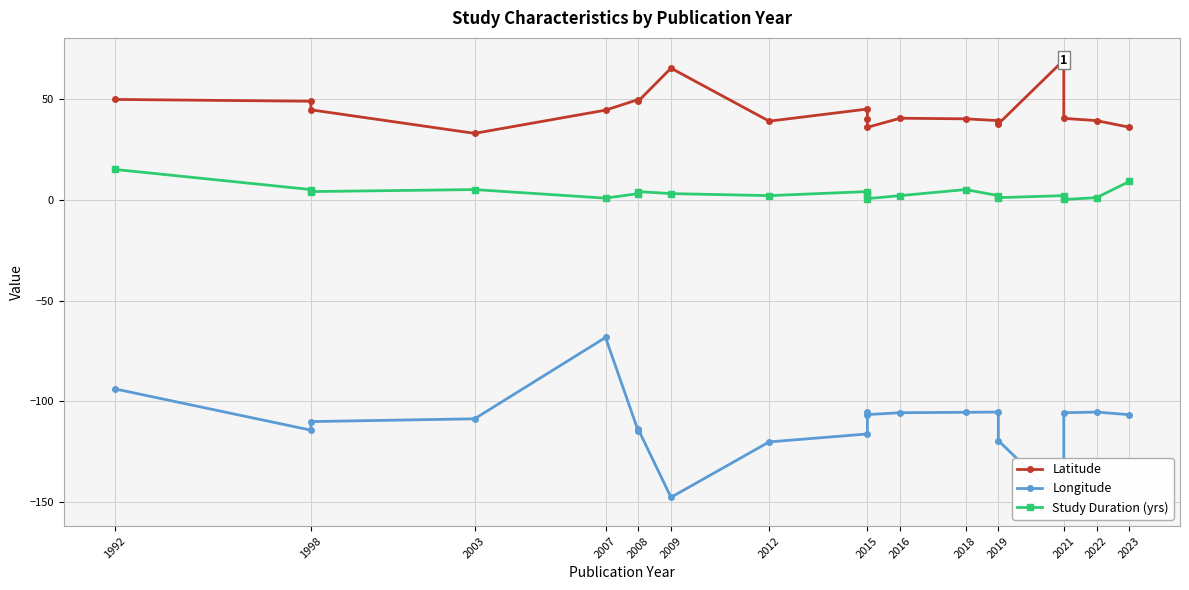

Between 2018 and 2021, which series saw the biggest shift?

Longitude